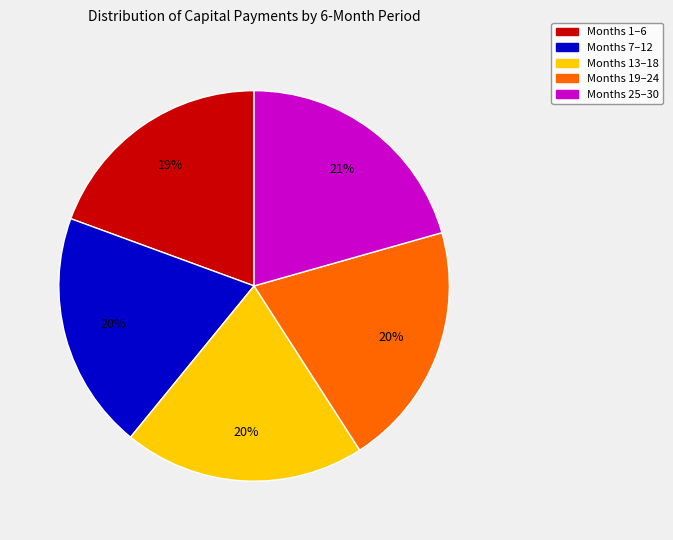

To the nearest percent, what is the average slice percentage?

20%